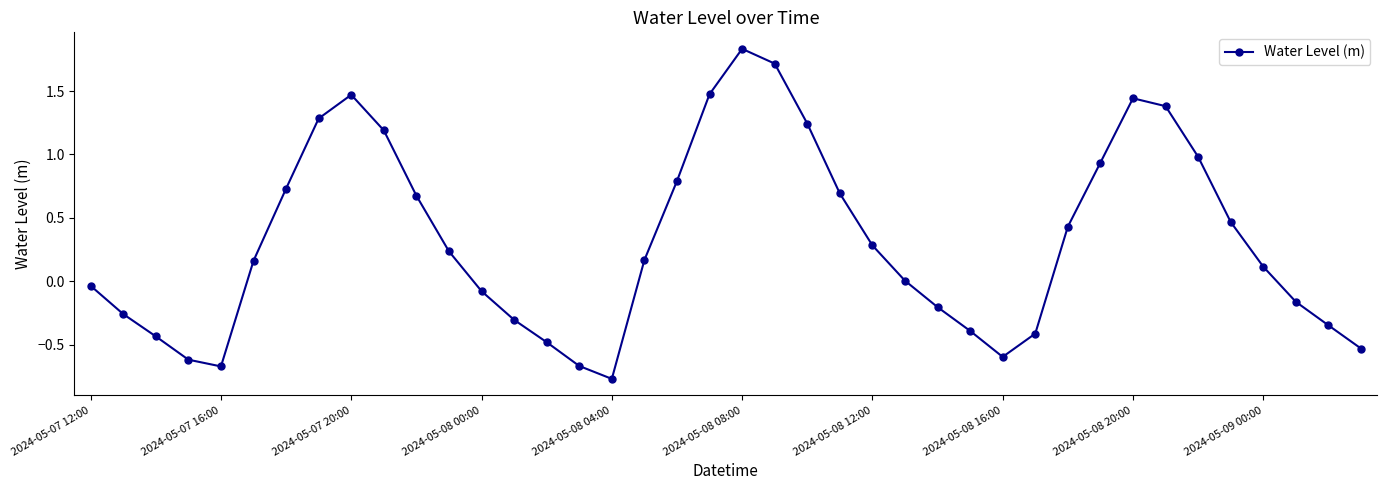

How many points are higher than both their immediate neighbors (excluding endpoints)?

3